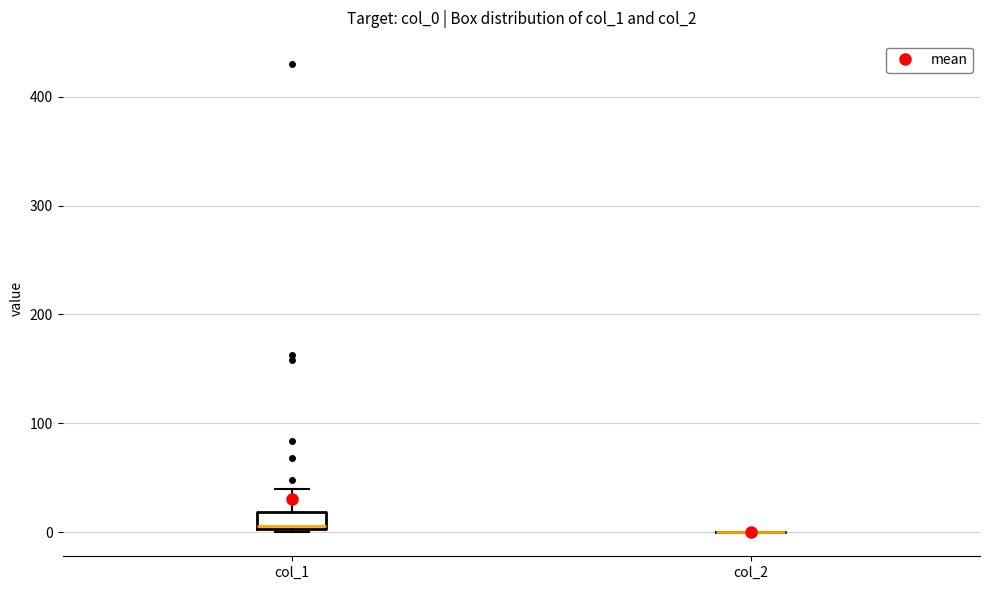

Reading left to right, transcribe this box plot: for each box, give where its median line is, the range the box spans, and where its two whiskers end, as read against the y-axis. The values are not printed on the chart, so give them approximately, as read against the axis.

col_1: median 10, box 0 to 20, whiskers 0 to 40
col_2: box collapsed to a line at 0, whiskers 0 to 0